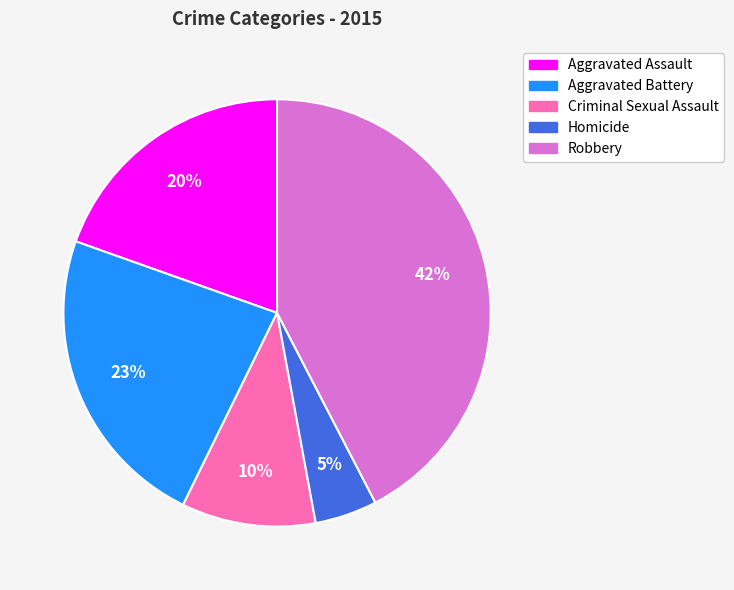

The Aggravated Battery slice represents 23% of the pie. True or false?

True